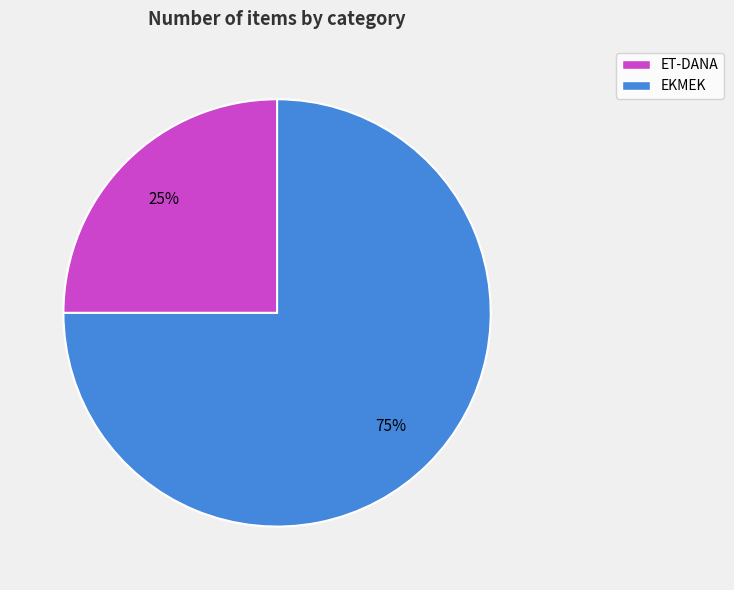

Does any single category account for the majority?

Yes